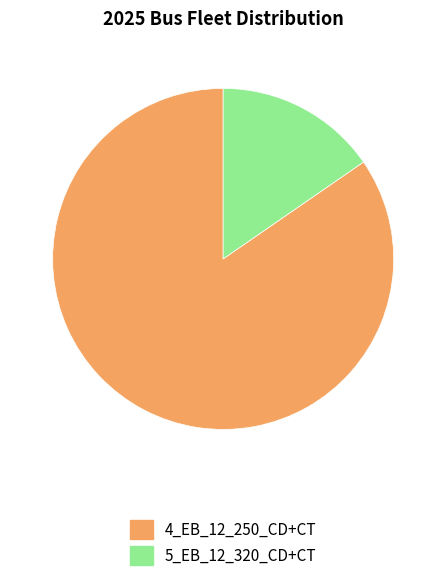

Is it true that 5_EB_12_320_CD+CT is 5% of the pie?

False